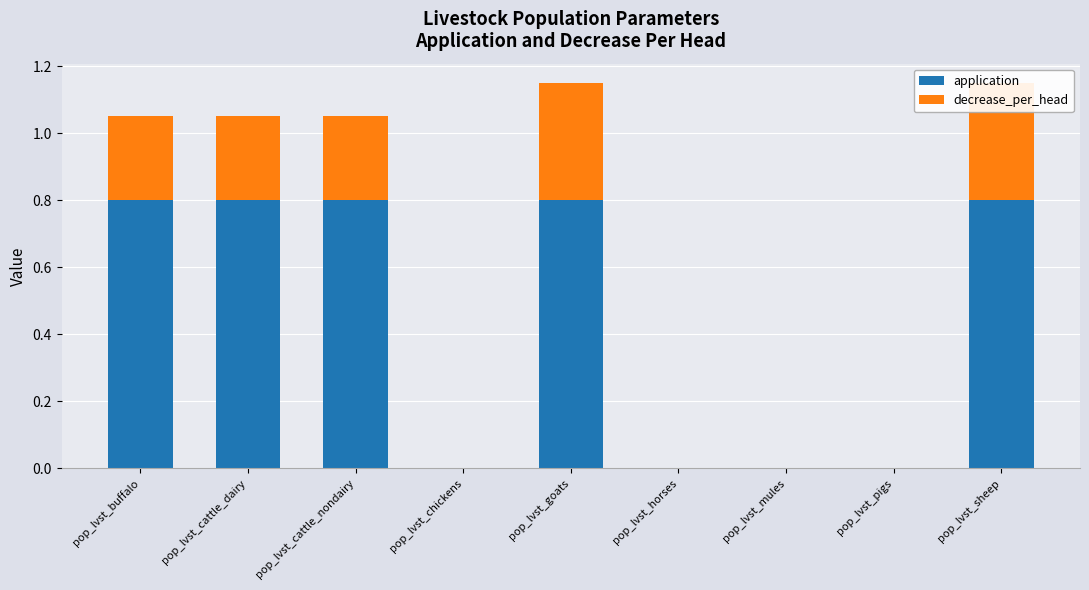

Which series has the largest total across all categories?

application